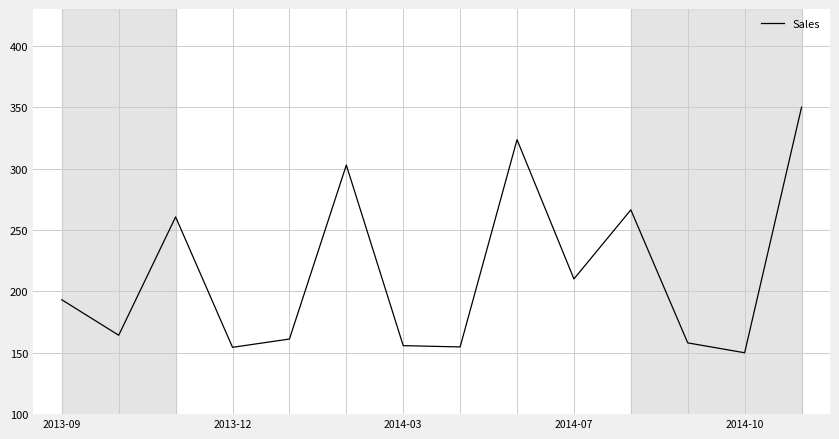

What is the smallest value displayed?

150.0